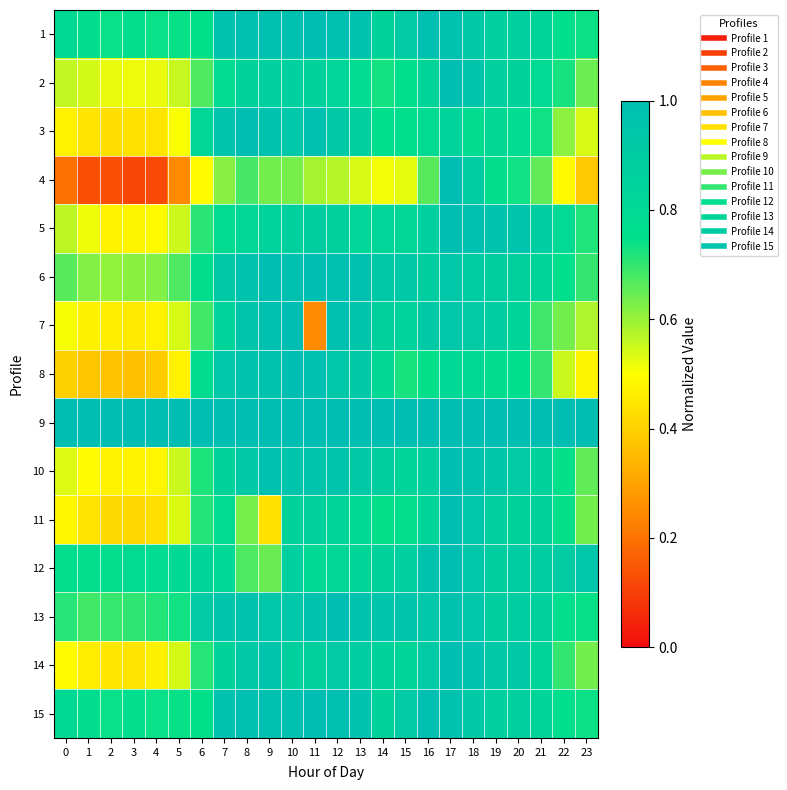

Which series has the largest total across all categories?

9